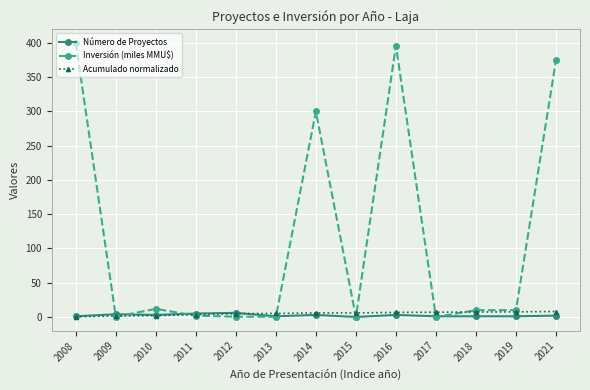

At how many categories does at least one series exceed 155?

4